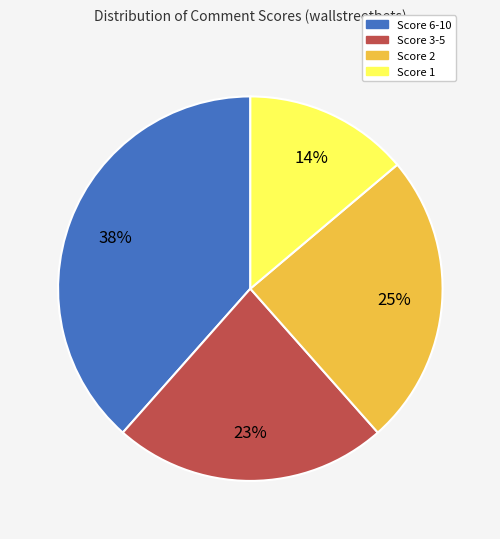

Is it true that Score 3-5 is 23% of the pie?

True